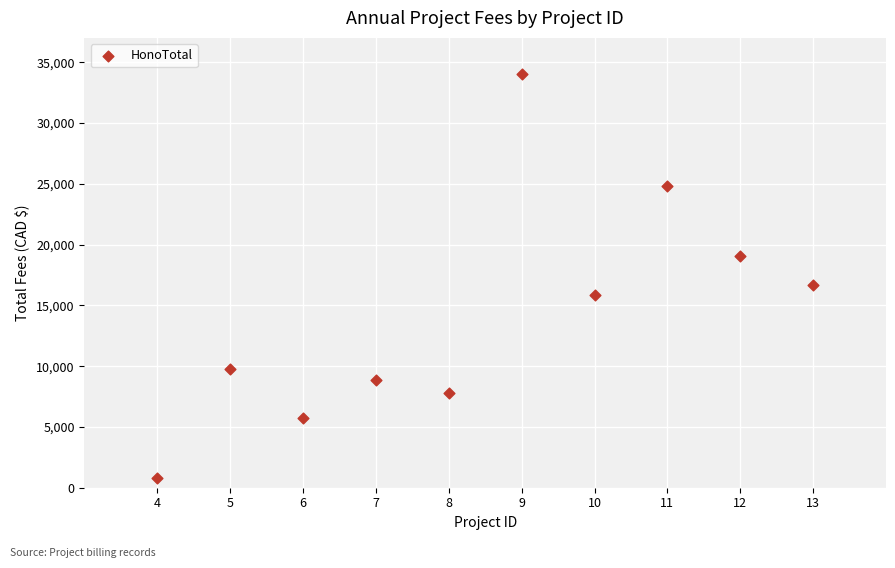

What is the range of Y values (max minus min)?

33250.0